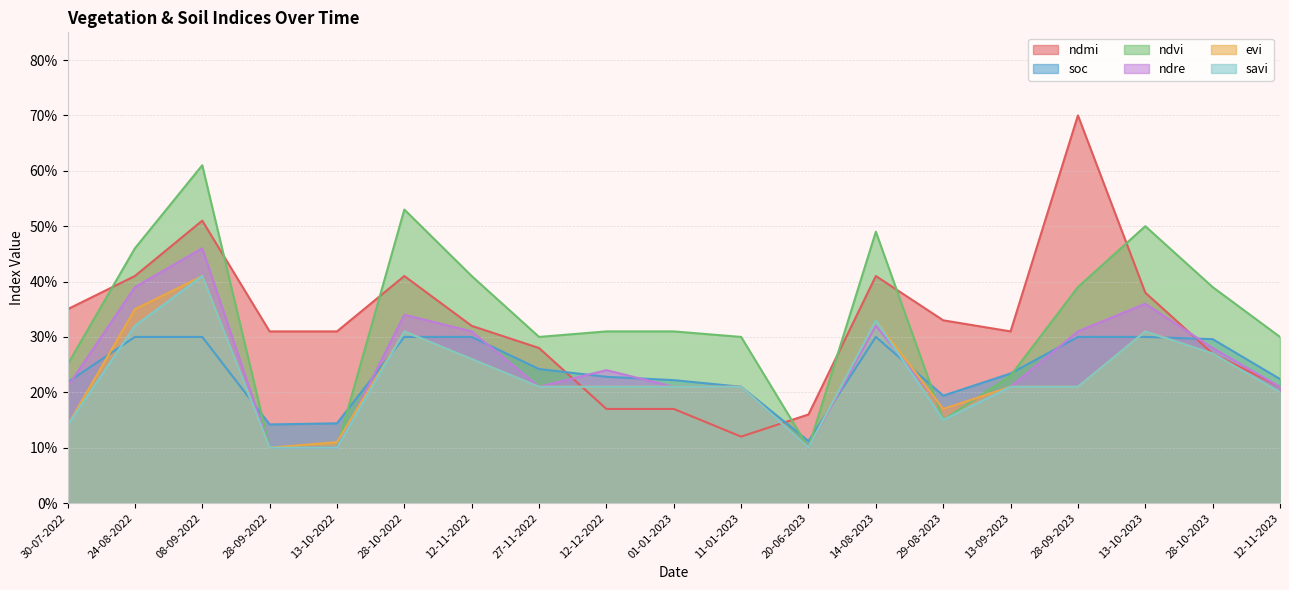

Rank the series at 08-09-2022 from highest to lowest value.

ndvi, ndmi, ndre, evi, savi, soc